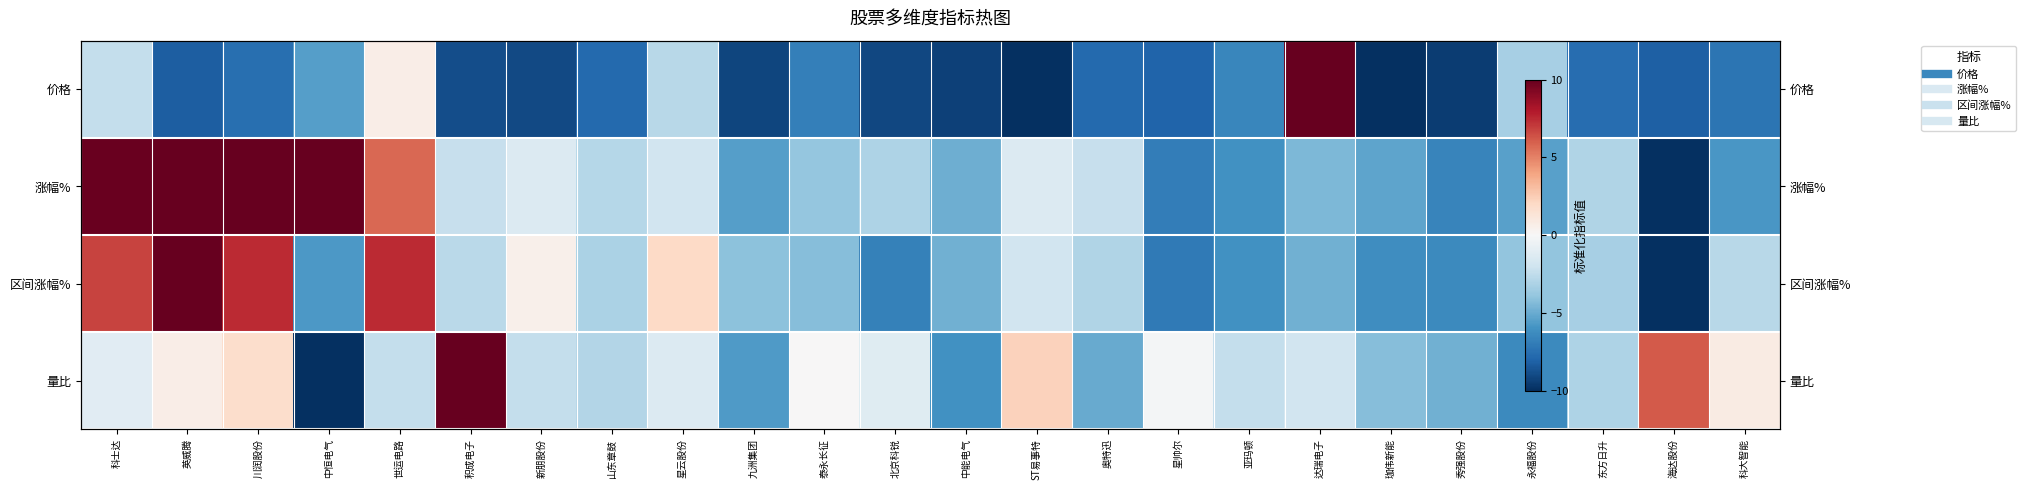

Which category has the lowest value in the 区间涨幅% series?

海达股份